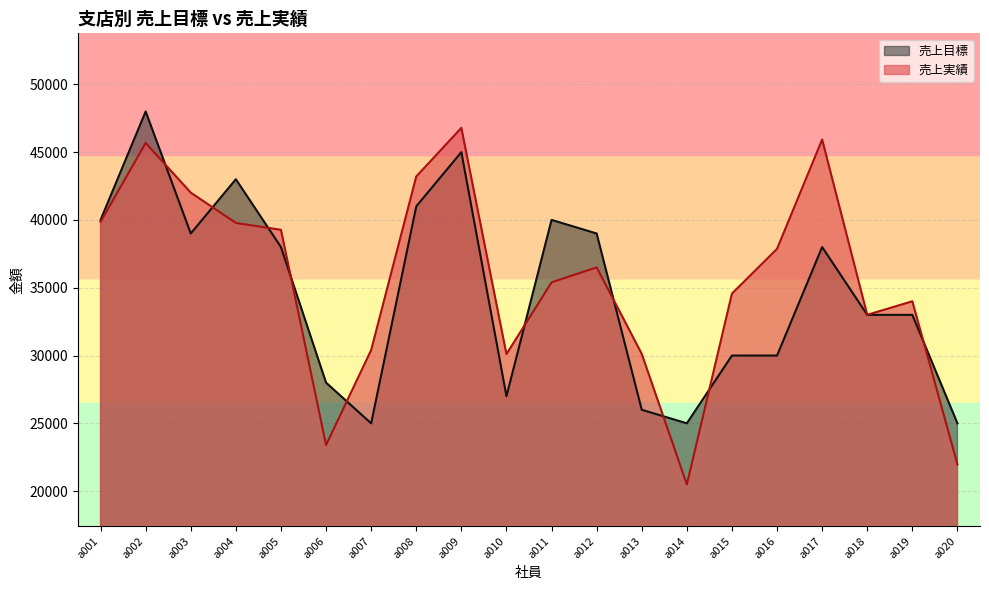

What is the approximate value of 売上目標 at a006, to the nearest 100?

28000